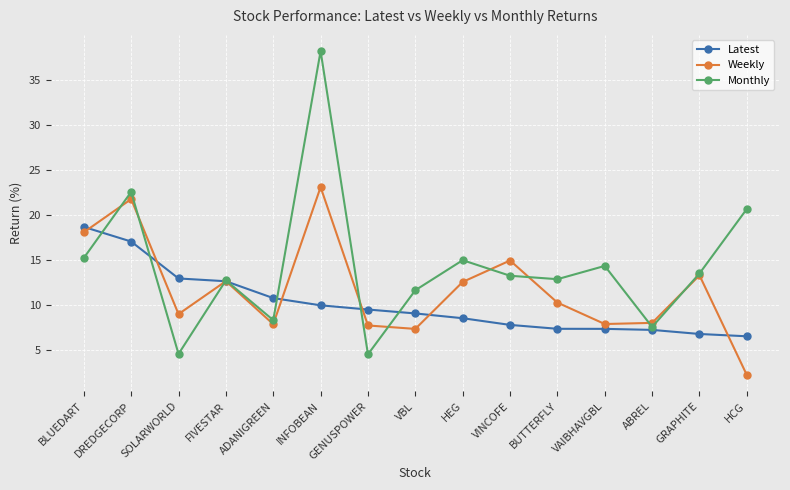

At which label does Weekly reach its minimum?

HCG